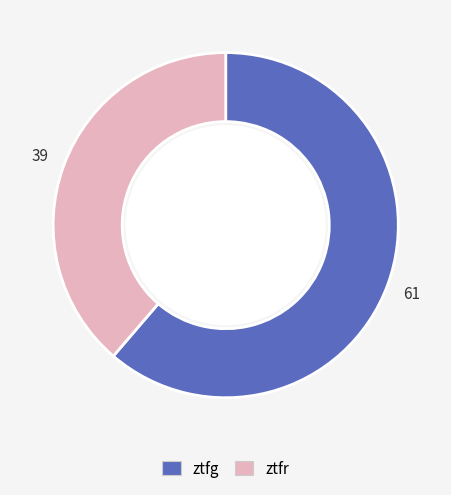

Count the number of slices in the pie.

2